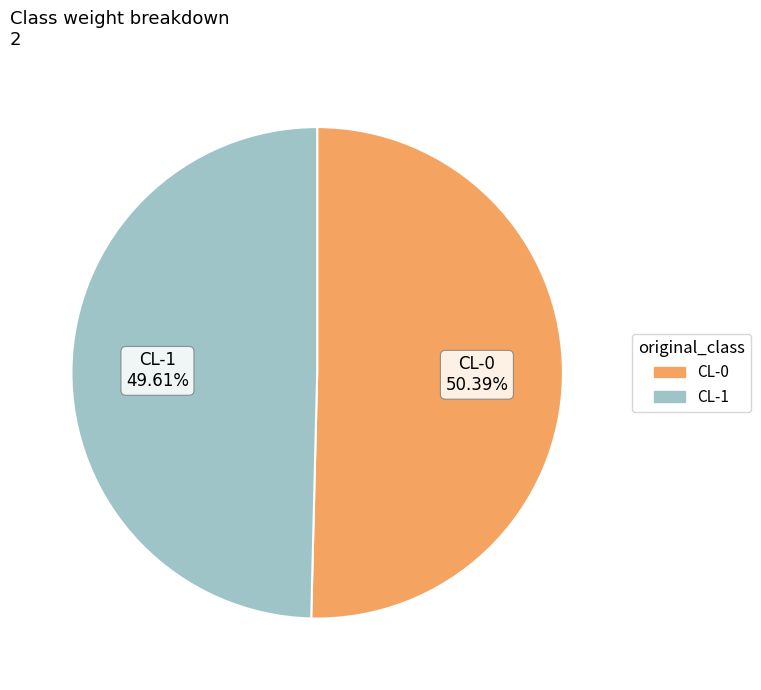

Is it true that CL-0 is 50% of the pie?

True